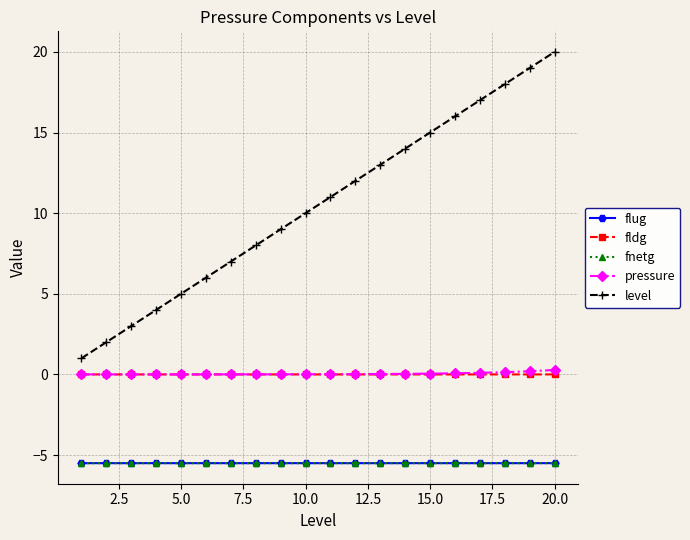

Which series has the largest range (max minus min)?

level